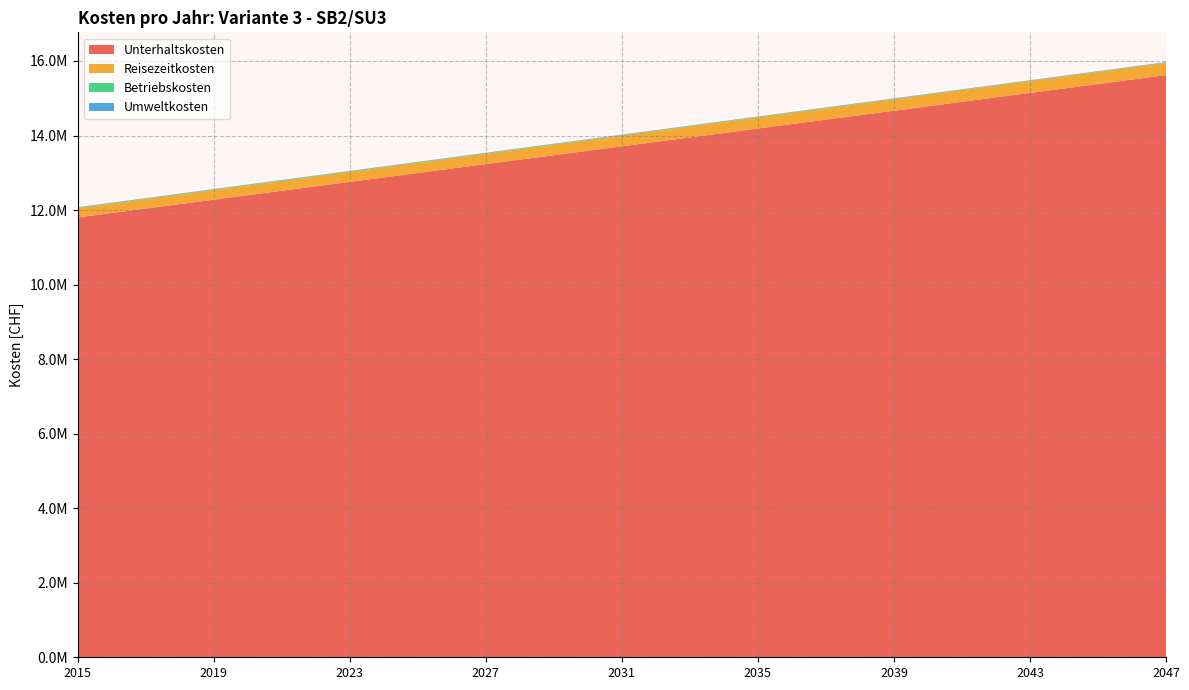

Reading left to right, what are all the values shown in this chart?

Unterhaltskosten: 11802220.8	11921486.6	12040755.2	12160026.7	12279301.3	12398579.0	12517859.9	12637144.1	12756431.7	12875722.8	12995017.6	13114315.9	13233618.2	13352924.3	13472234.4	13591548.6	13710867.1	13830189.9	13949517.2	14068849.0	14188185.5	14307526.8	14426873.1	14546224.4	14665580.9	14784942.8	14904310.0	15023682.9	15143061.4	15262445.8	15381836.2	15501232.7	15620635.5
Reisezeitkosten: 248800.1	251312.1	253824.1	256336.2	258848.2	261360.2	263872.2	266384.3	268896.3	271408.3	273920.3	276432.4	278944.4	281456.4	283968.5	286480.5	288992.5	291504.5	294016.6	296528.6	299040.6	301552.6	304064.7	306576.7	309088.7	311600.7	314112.8	316624.8	319136.8	321648.8	324160.9	326672.9	329184.9
Betriebskosten: 17149.2	17314.2	17477.5	17638.3	17785.8	17595.2	17397.8	17193.3	16981.8	16763.4	16538.0	16305.6	16066.2	15819.8	15566.4	15306.1	15038.8	14764.5	14483.1	14194.9	13899.6	13597.4	13288.1	12971.9	12648.7	12318.5	11981.3	11637.2	11286.0	10927.9	10562.8	10190.7	9811.6
Umweltkosten: 8023.1	8103.5	8183.8	8264.2	8344.5	8424.9	8505.2	8585.6	8666.0	8746.3	8826.7	8907.0	8987.4	9067.7	9148.1	9228.4	9308.8	9389.1	9469.5	9549.8	9630.2	9710.5	9790.9	9871.3	9951.6	10032.0	10112.3	10192.7	10273.0	10353.4	10433.7	10514.1	10594.5